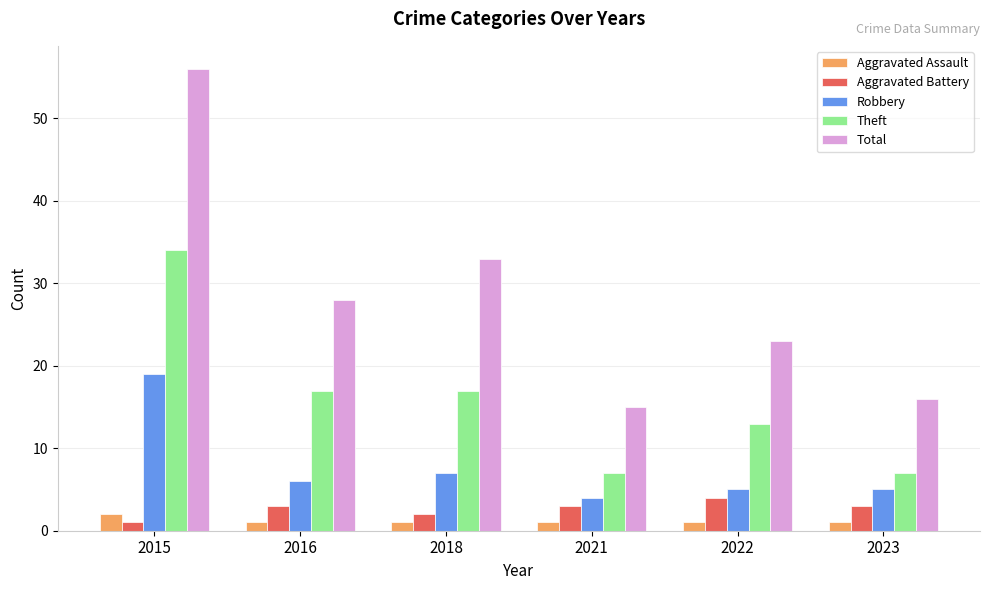

At which category does the chart reach its peak across all series?

2015